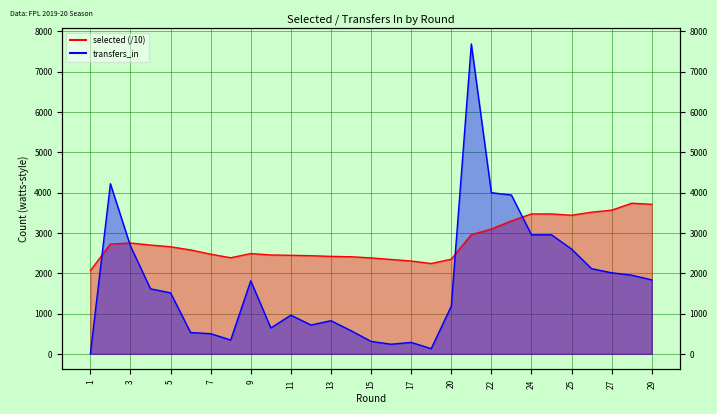

Does the chart have visible grid lines?

Yes